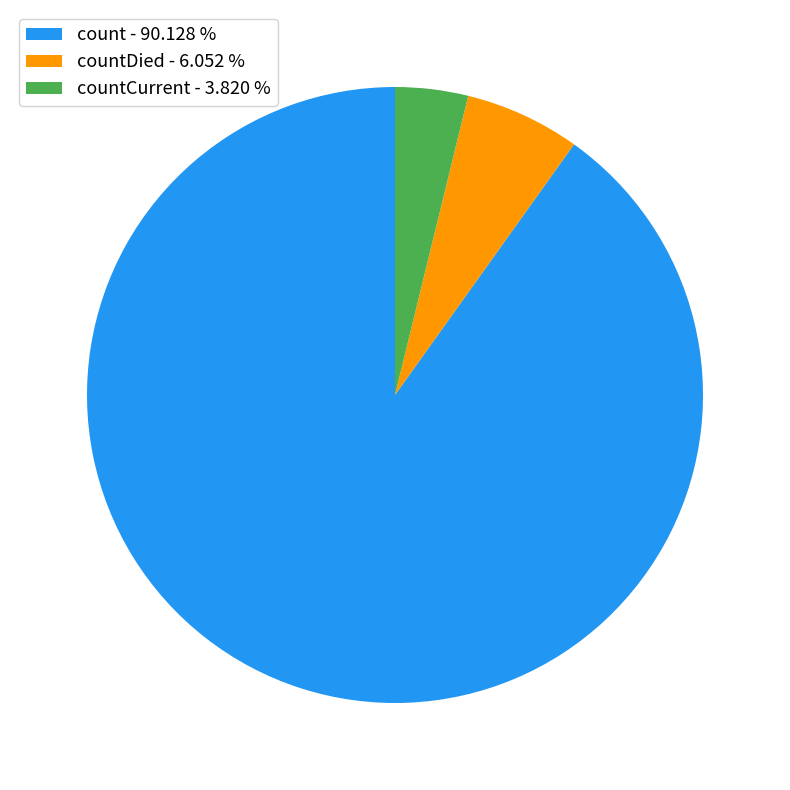

Rank the categories by value from highest to lowest.

count - 90.128 %, countDied - 6.052 %, countCurrent - 3.820 %